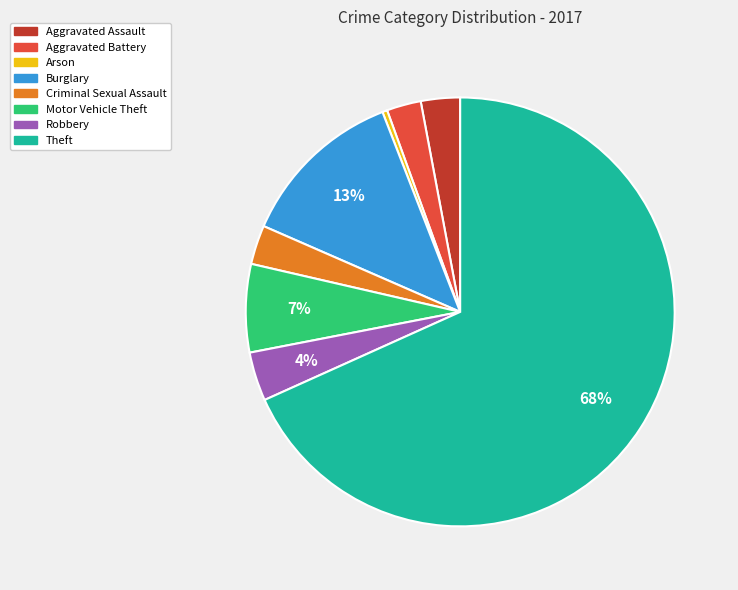

True or false: Aggravated Assault accounts for 16% of the total.

False